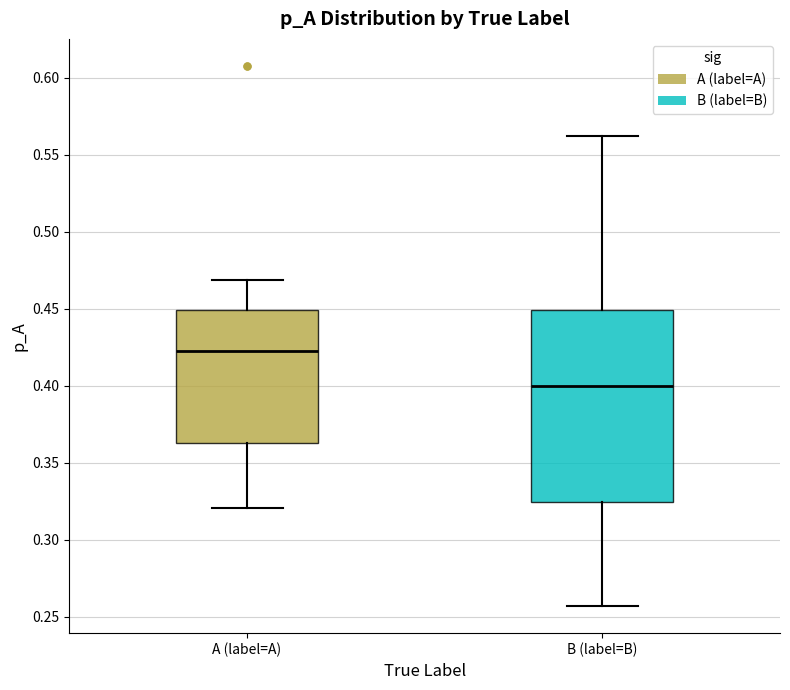

Reading left to right, read every box against the y-axis: the position of its median line, the range the box covers, and the ends of its whiskers. The values are not printed on the chart, so give them approximately, as read against the axis.

A (label=A): median 0.425, box 0.365 to 0.450, whiskers 0.320 to 0.470
B (label=B): median 0.400, box 0.325 to 0.450, whiskers 0.255 to 0.560